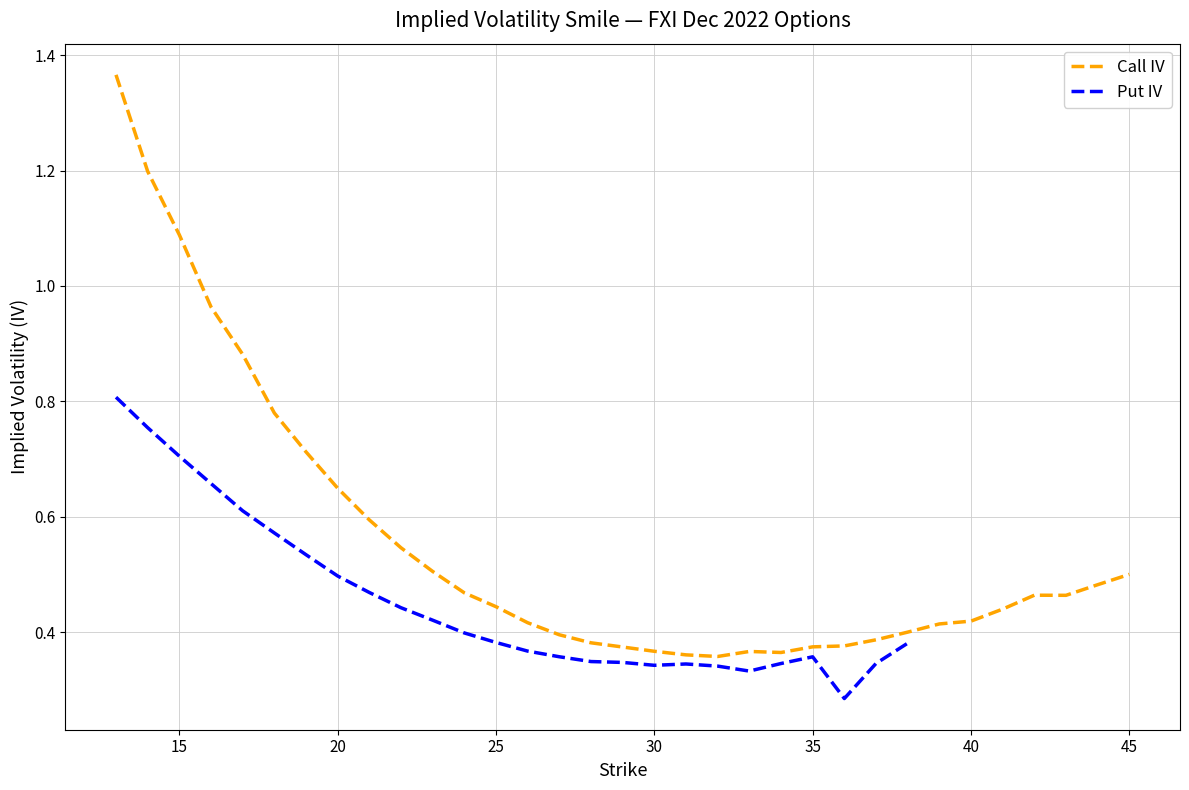

What is the maximum value for Put IV?

0.8